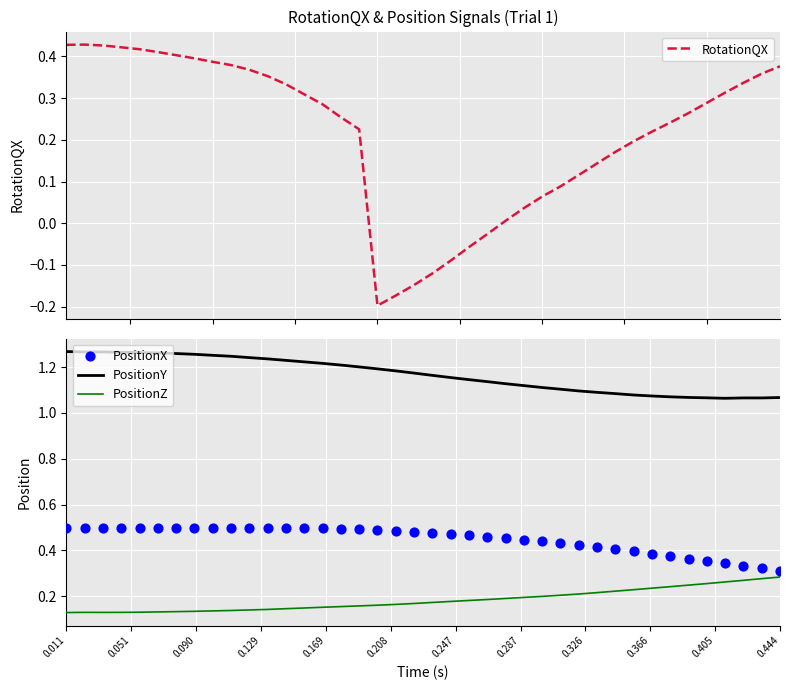

What are all the series names shown in the legend?

RotationQX, PositionY, PositionZ, PositionX